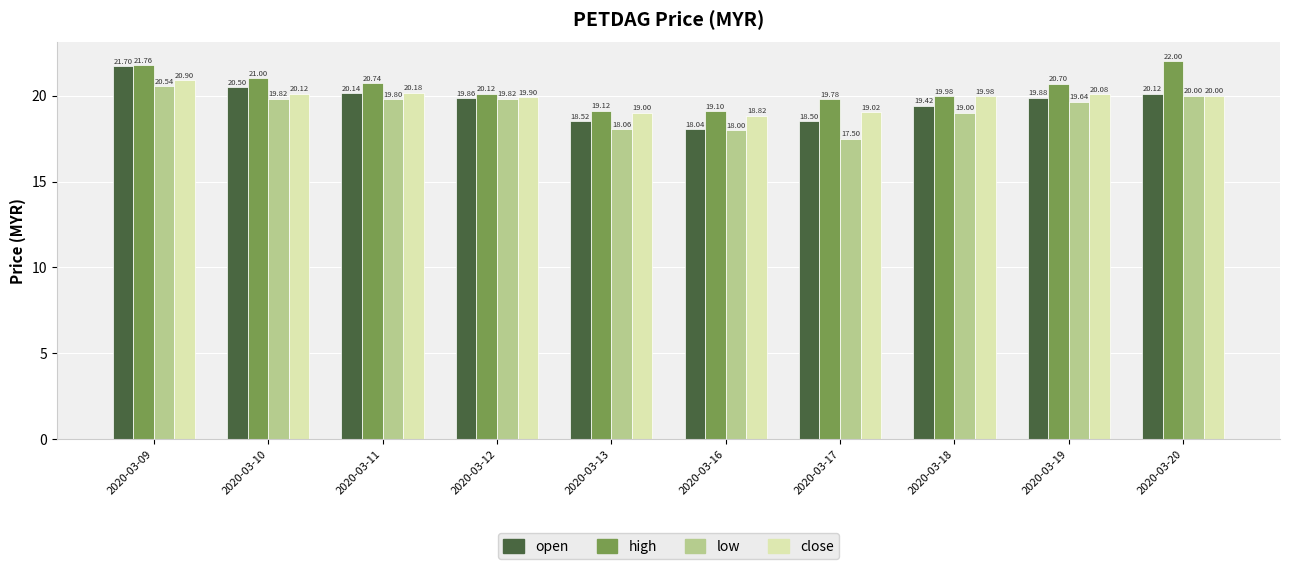

Is it true that low equals 19.0 at 2020-03-18?

True